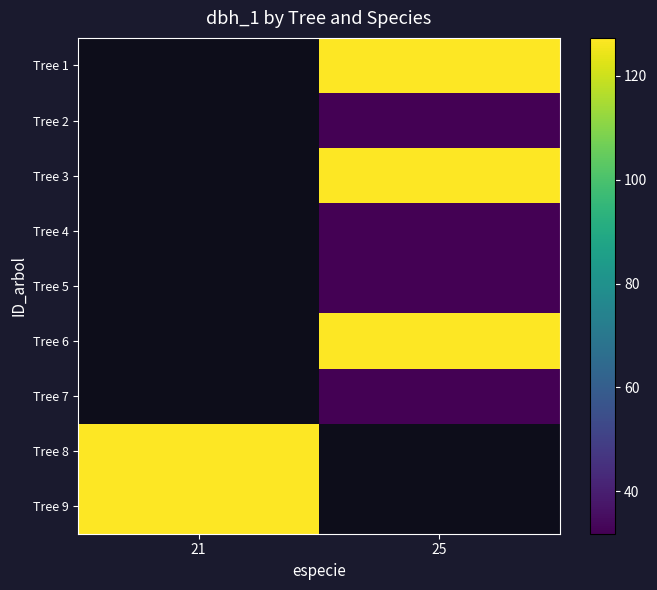

Is the value of Tree 5 at 21 greater than the value of Tree 6 at 21?

No